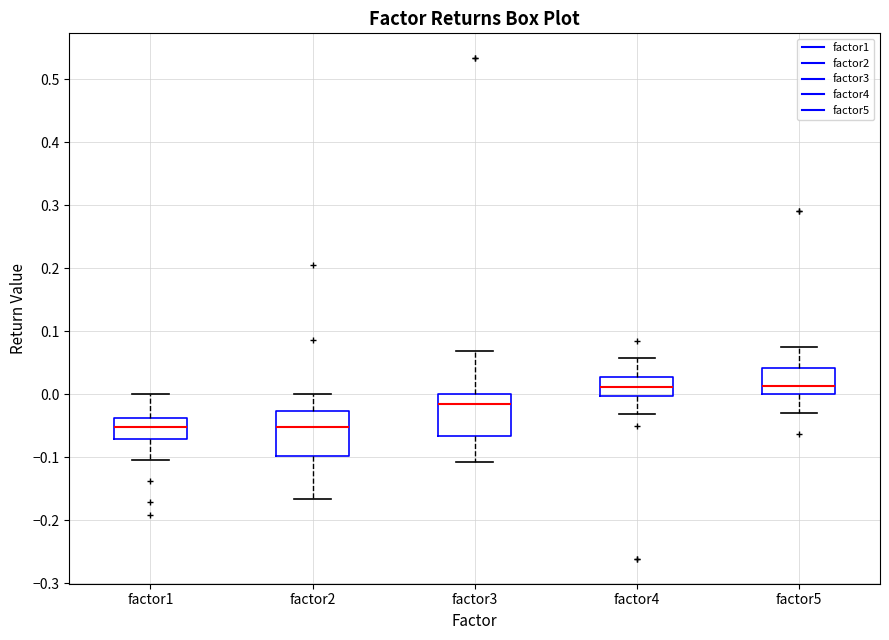

Reading left to right, transcribe this box plot: for each box, give where its median line is, the range the box spans, and where its two whiskers end, as read against the y-axis. The values are not printed on the chart, so give them approximately, as read against the axis.

factor1: median -0.05, box -0.07 to -0.04, whiskers -0.10 to 0.00
factor2: median -0.05, box -0.10 to -0.03, whiskers -0.17 to 0.00
factor3: median -0.02, box -0.07 to 0.00, whiskers -0.11 to 0.07
factor4: median 0.01, box 0.00 to 0.03, whiskers -0.03 to 0.06
factor5: median 0.01, box 0.00 to 0.04, whiskers -0.03 to 0.07